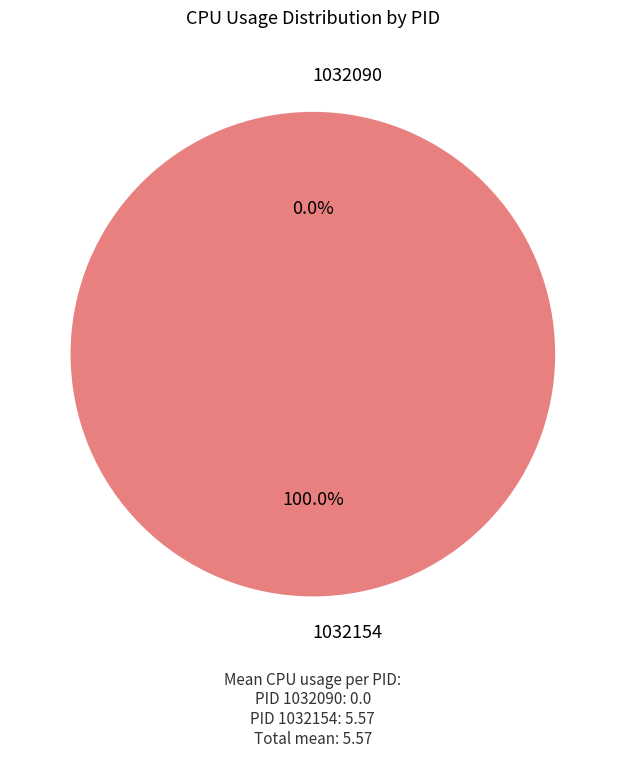

Between 1032154 and 1032090, which is larger?

1032154